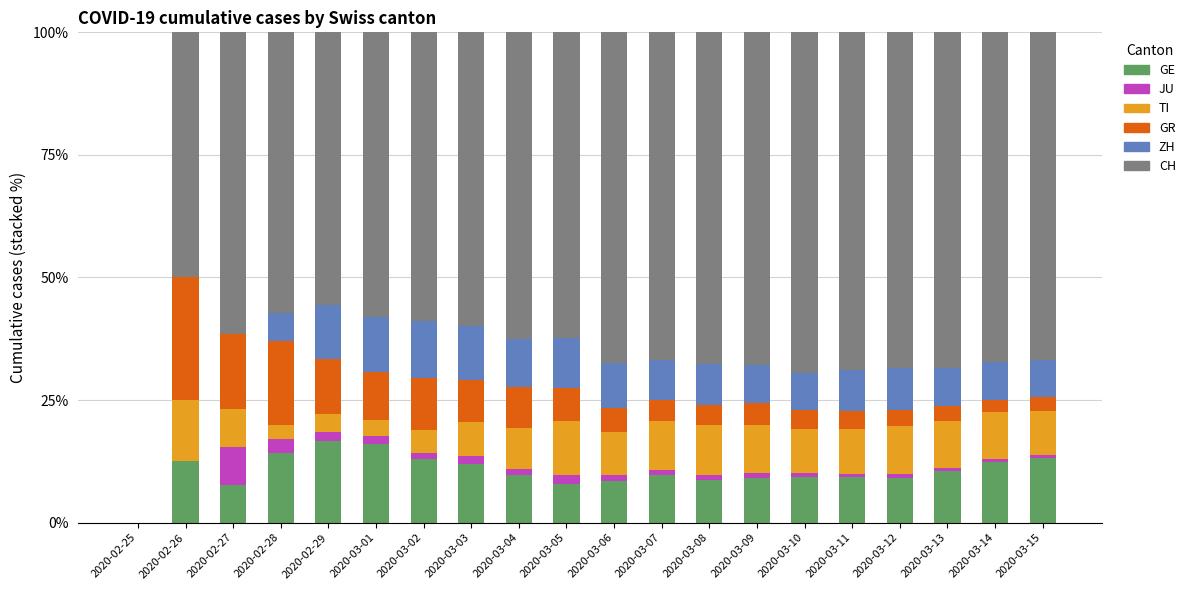

What is the approximate value of GE at 2020-03-01?

16.1